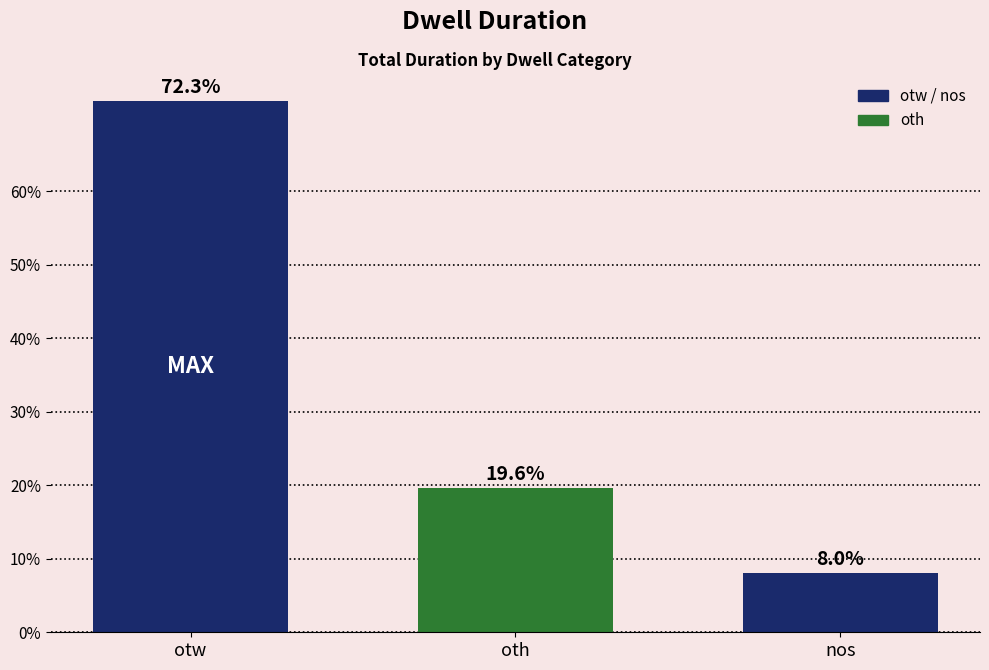

True or false: the data shows 46.0 at otw.

False